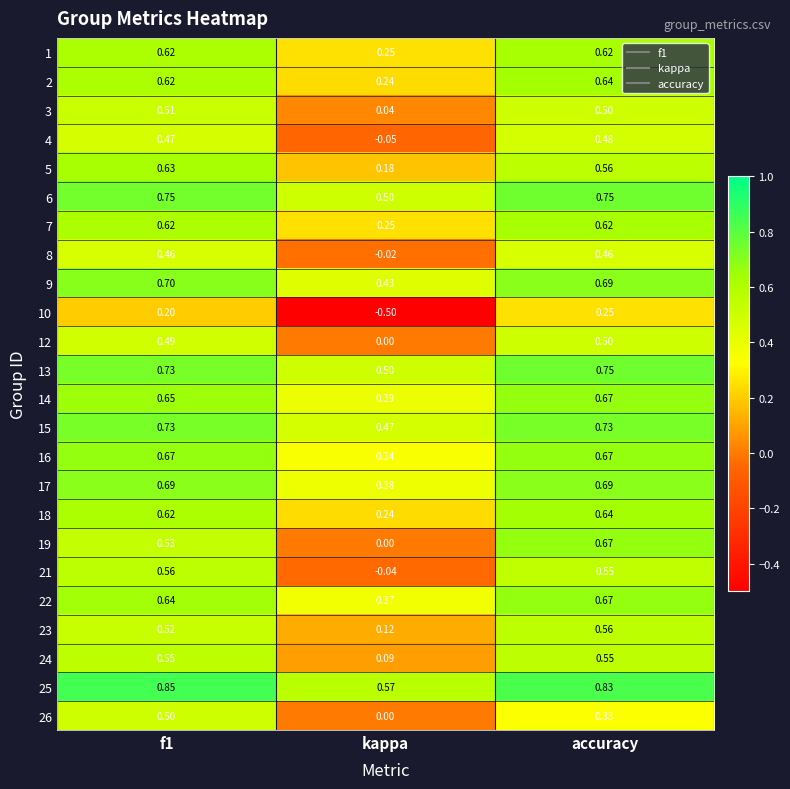

At which label is 12 closest to 0?

kappa